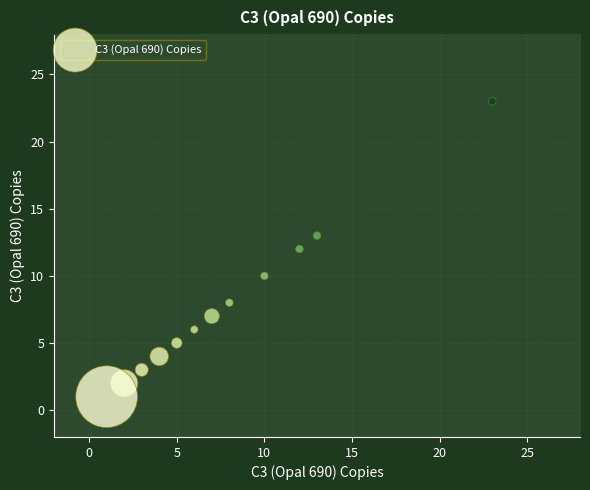

What is the range of X values (max minus min)?

22